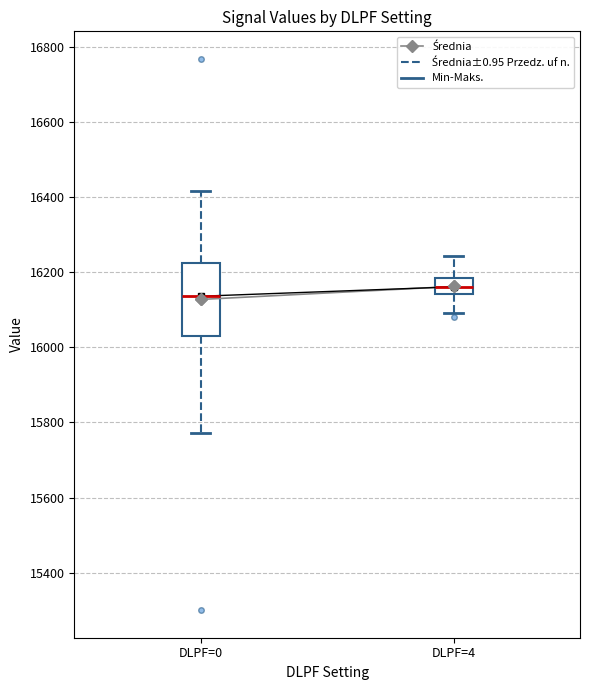

Comparing the boxes themselves (not the whiskers), which one is the tallest?

DLPF=0